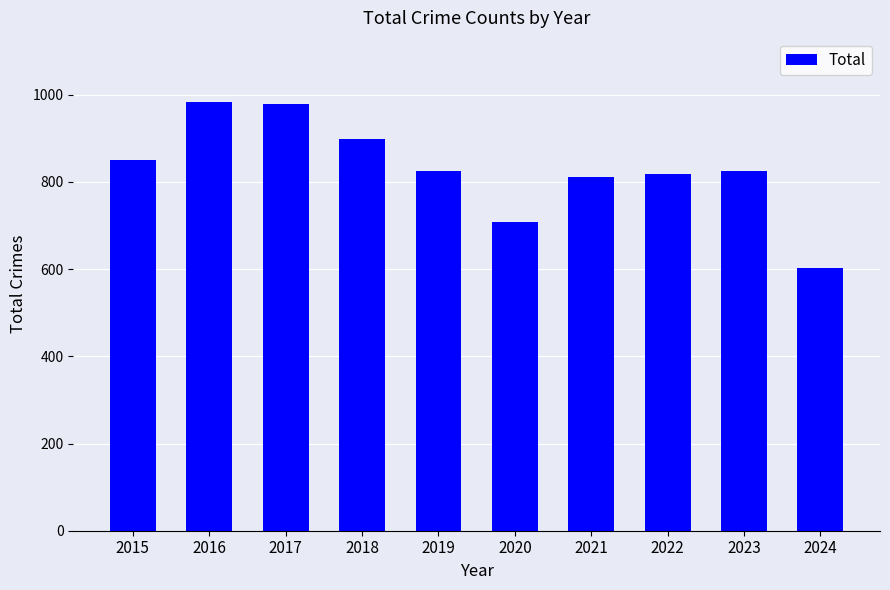

The chart shows a value of 167 at 2019. True or false?

False